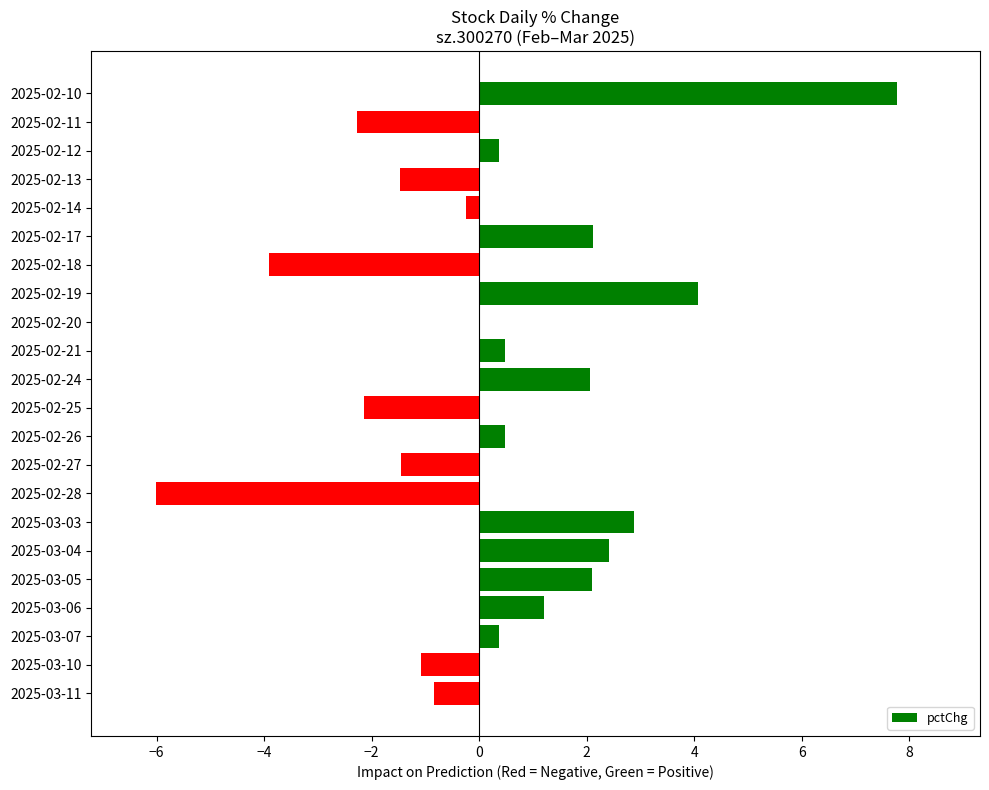

What is the maximum value shown in the chart?

7.8